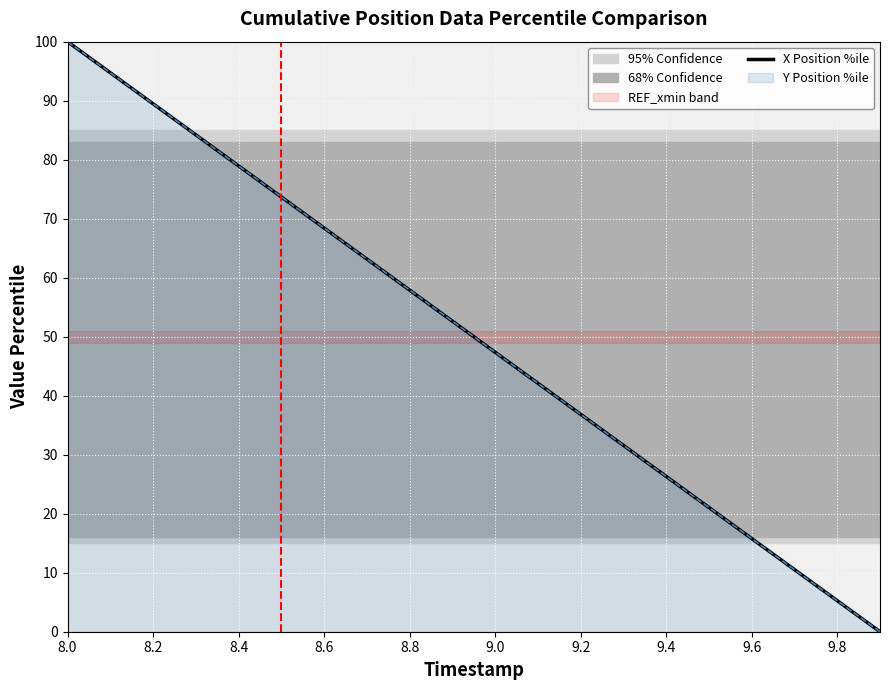

True or false: X Position %ile has a value of 27.3 at 8.6.

False